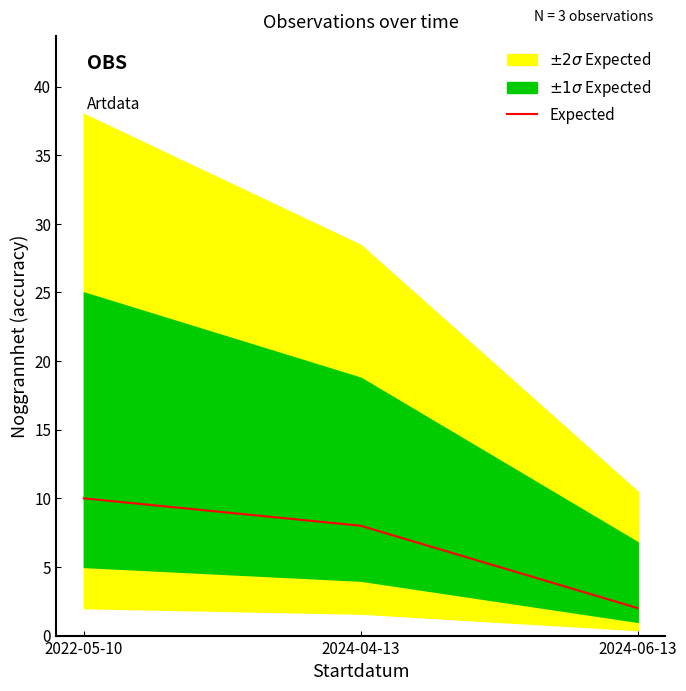

List the labels in order of value, smallest first.

2024-06-13, 2024-04-13, 2022-05-10